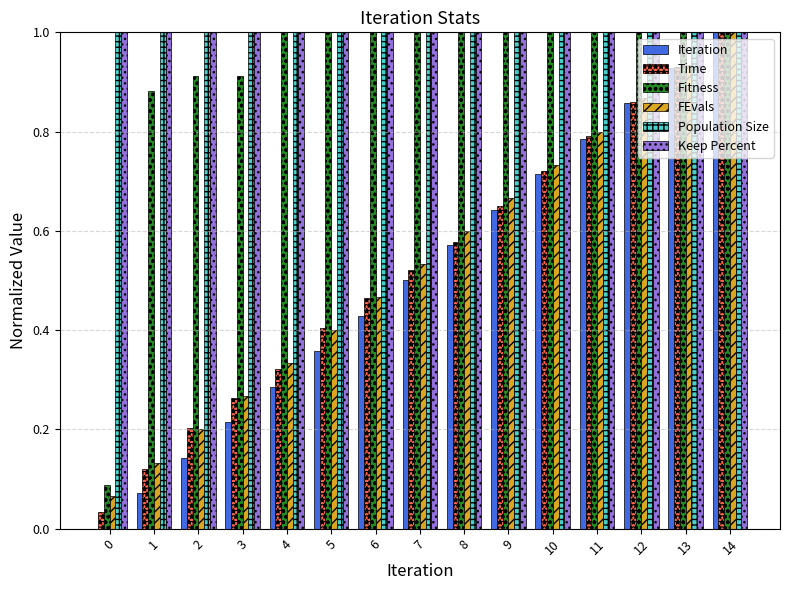

Which series changed the most between 4 and 5?

Time